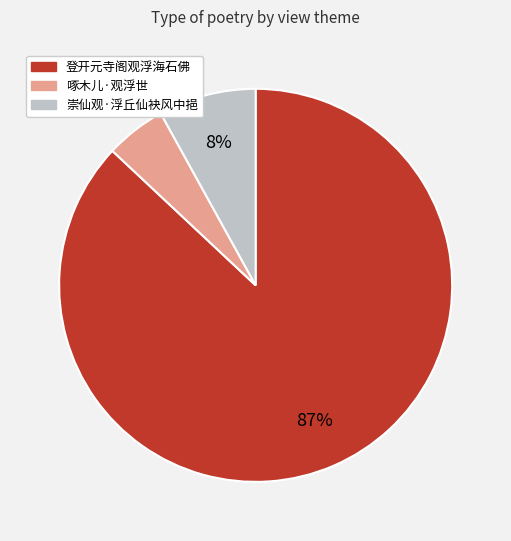

Between 登开元寺阁观浮海石佛 and 啄木儿·观浮世, which is larger?

登开元寺阁观浮海石佛